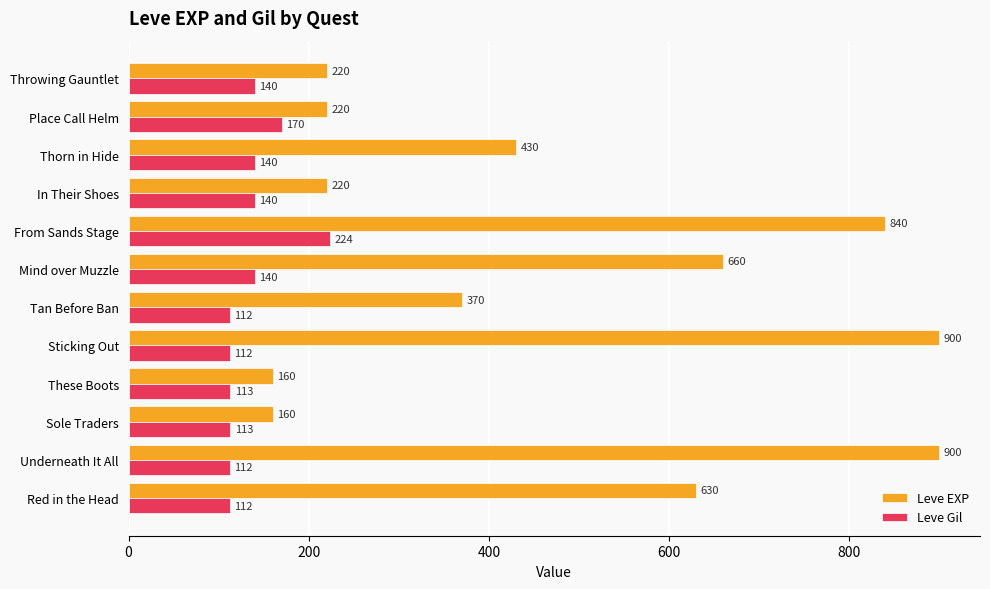

Which series has the largest total across all categories?

Leve EXP